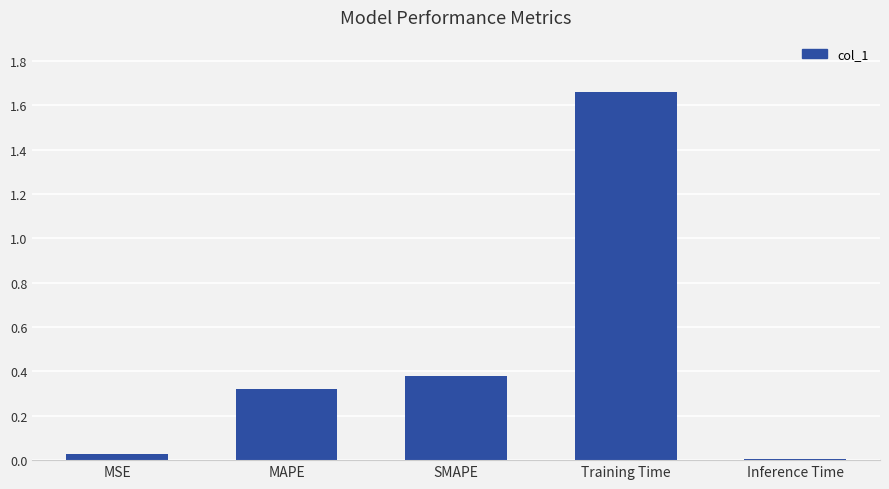

Which label corresponds to the largest value in the chart?

Training Time